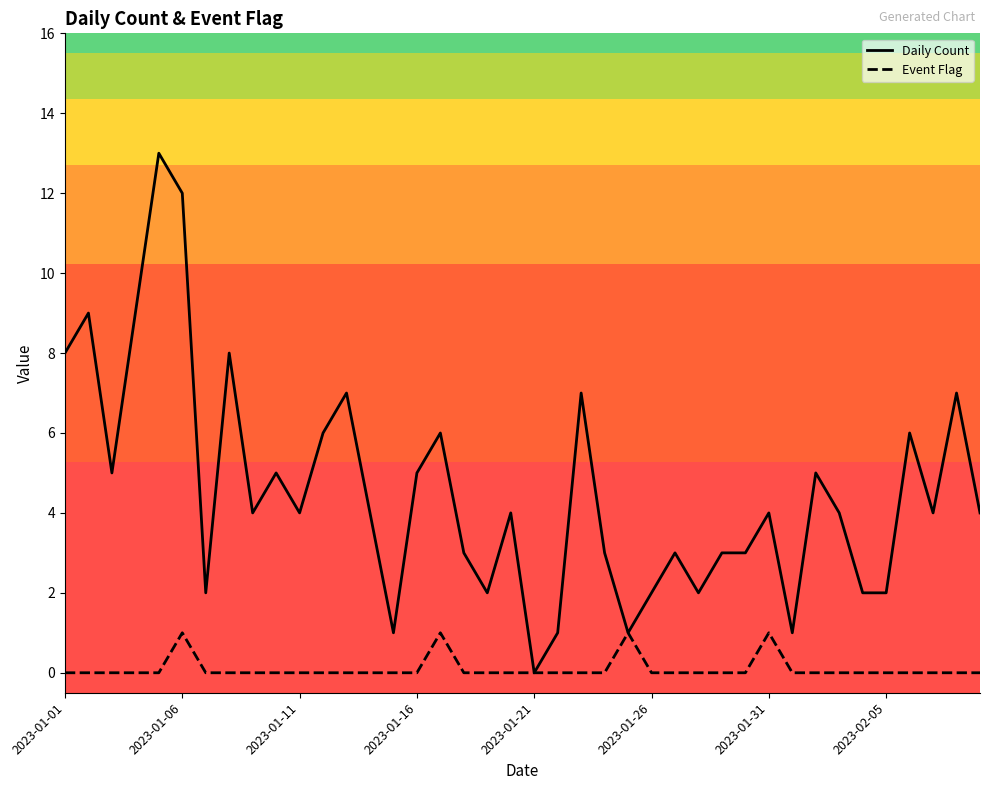

In Event Flag, how many points are higher than both neighbors (excluding endpoints)?

4